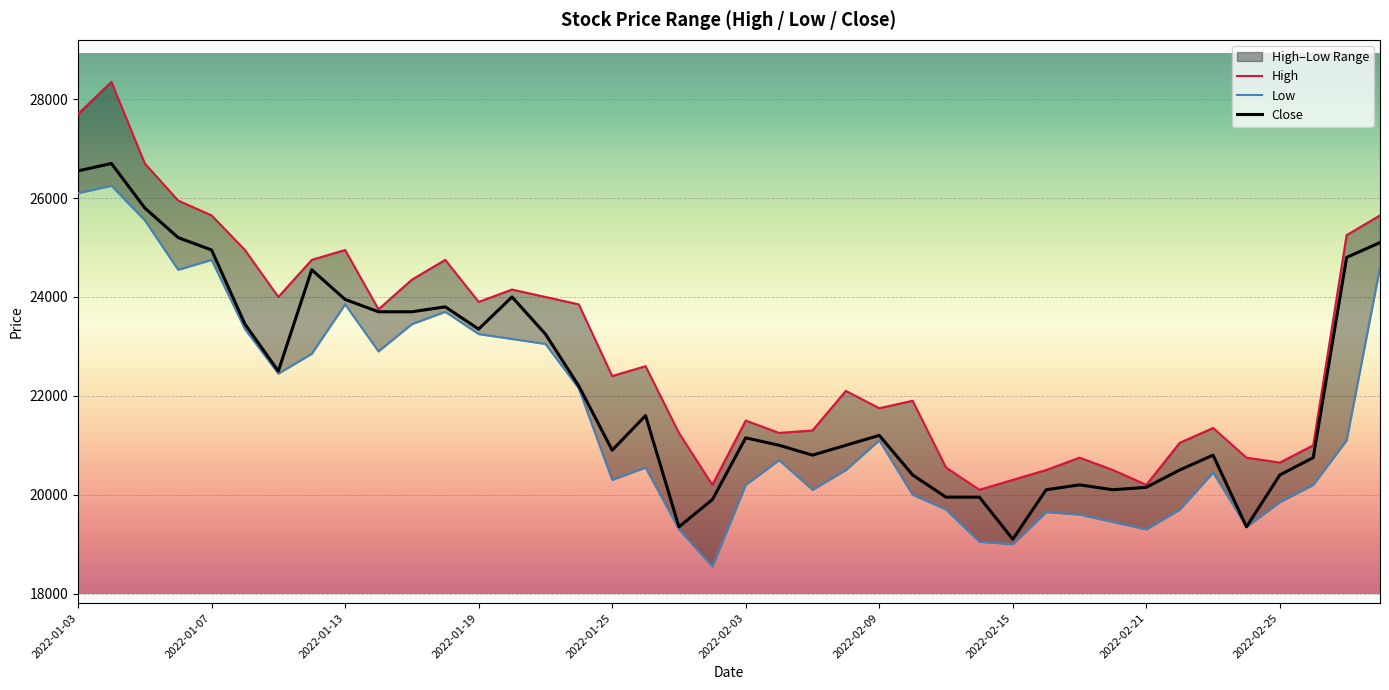

At which label does Close reach its minimum?

2022-02-15